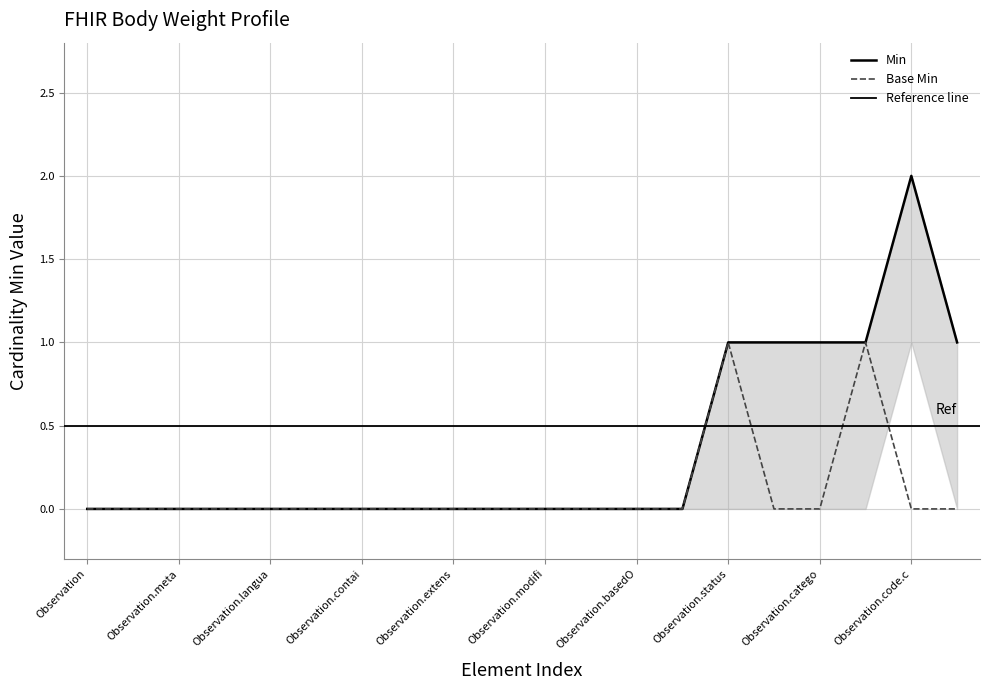

Reading left to right, what are all the values shown in this chart?

Min: 0	0	0	0	0	0	0	0	0	0	0	0	0	0	1	1	1	1	2	1
Base Min: 0	0	0	0	0	0	0	0	0	0	0	0	0	0	1	0	0	1	0	0